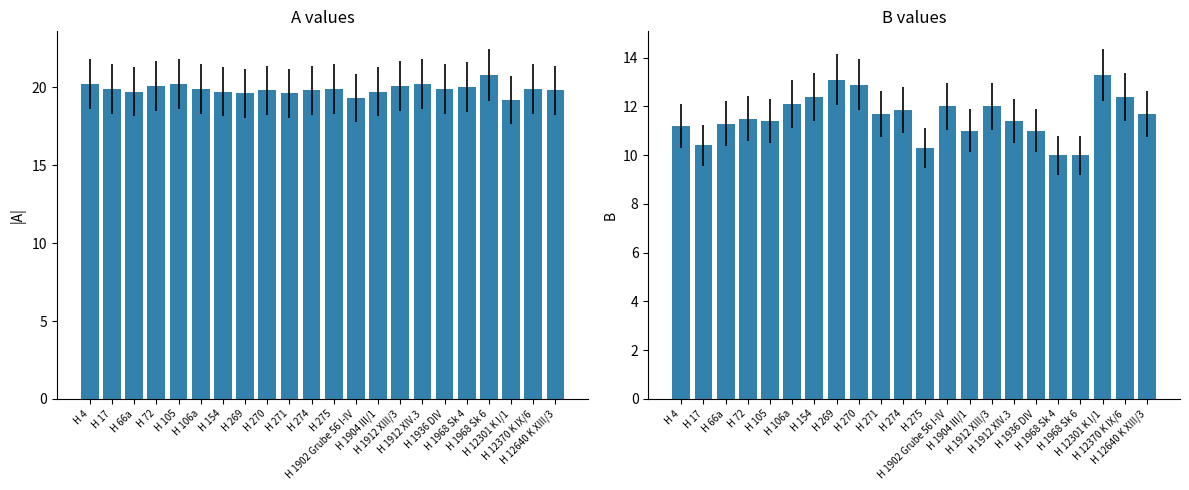

What is the difference between the A values at H 4 and H 1968 Sk 6?

0.6